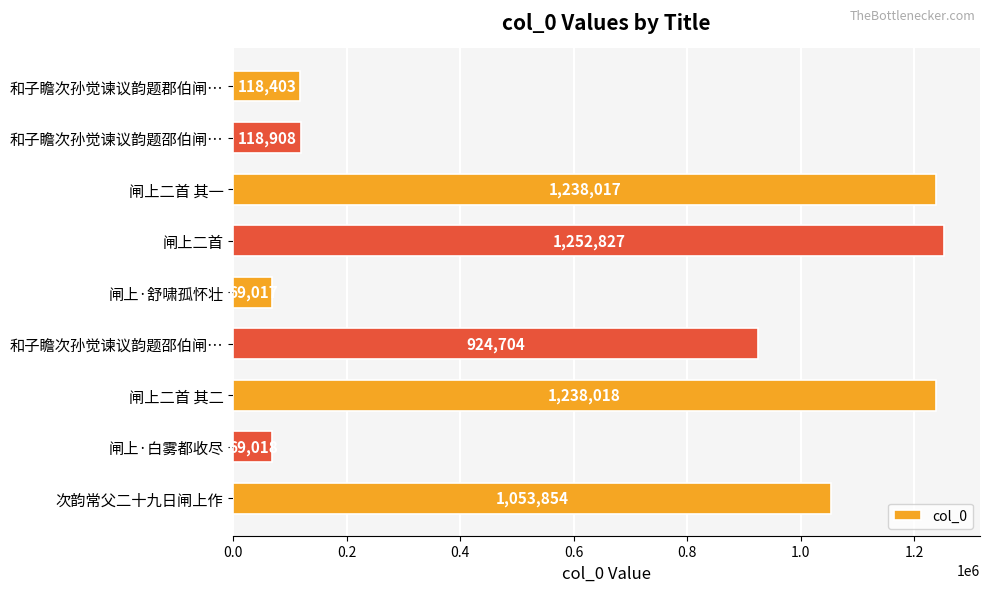

How many data points are less than 924704?

4